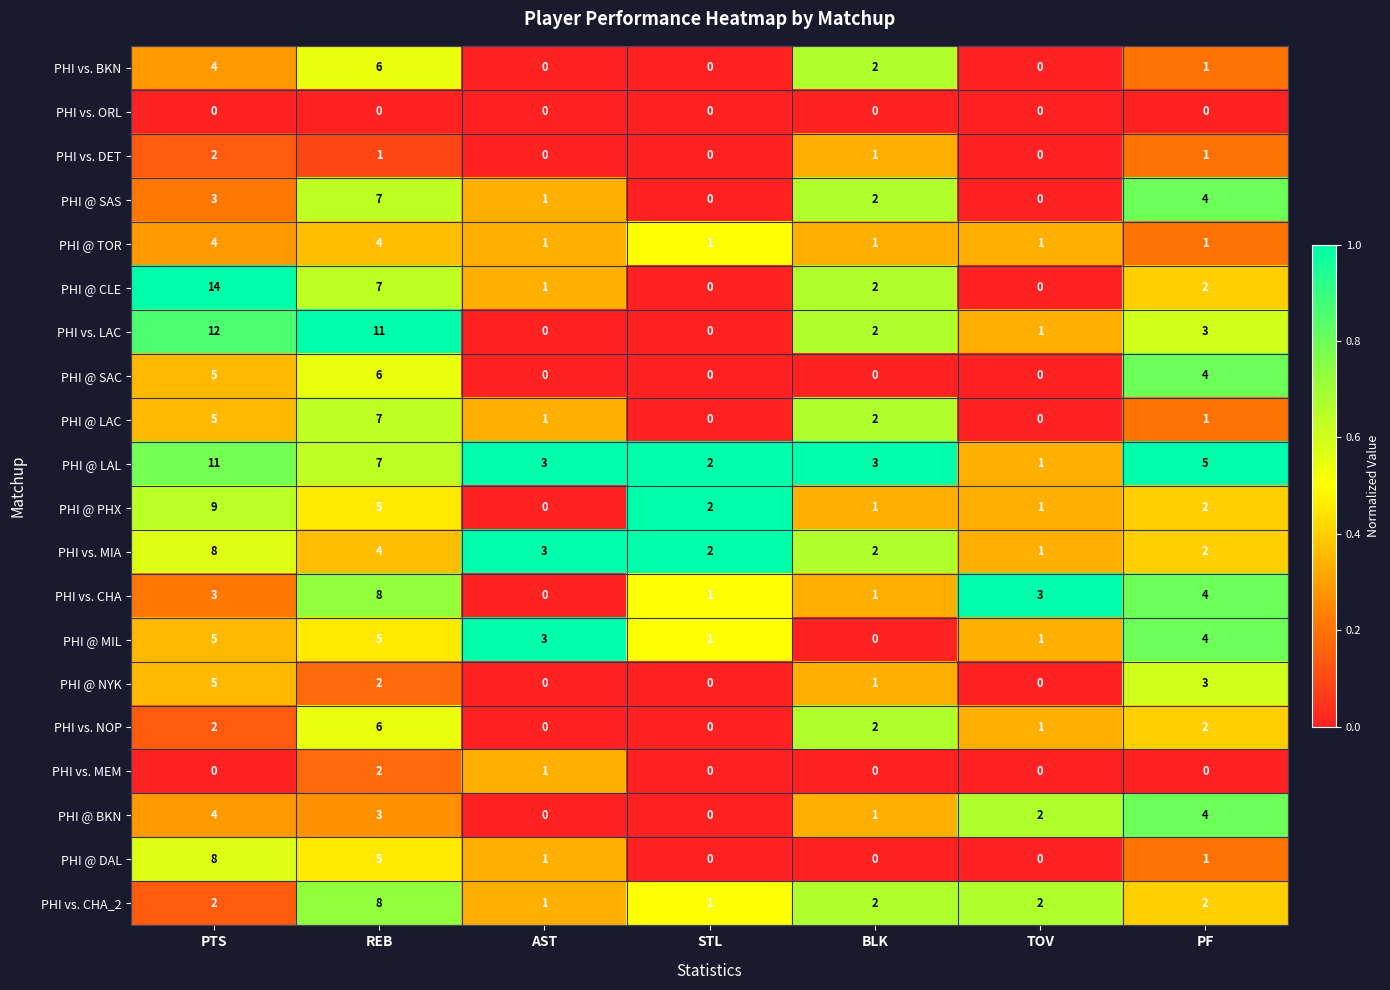

The value of PHI @ NYK at PF is 3. True or false?

True